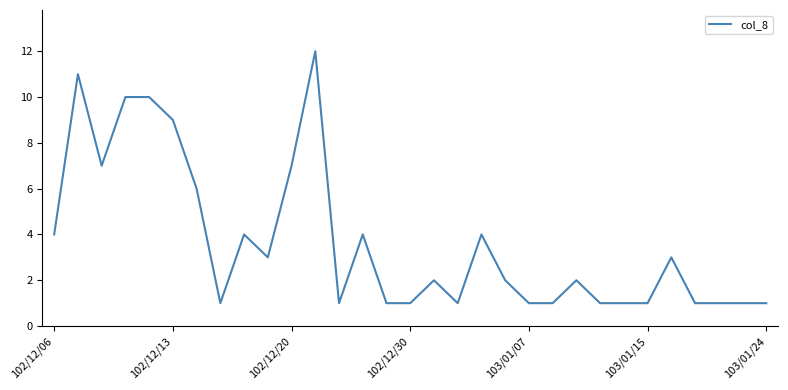

What is the difference between the maximum and minimum values?

11